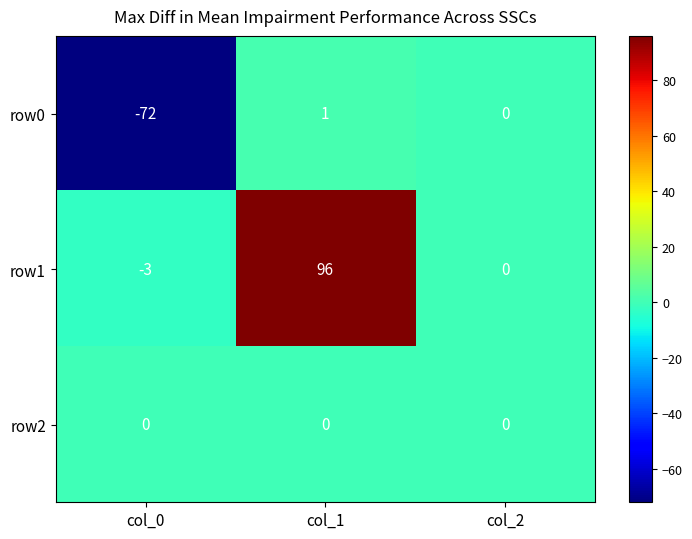

Which series has the largest range (max minus min)?

row1